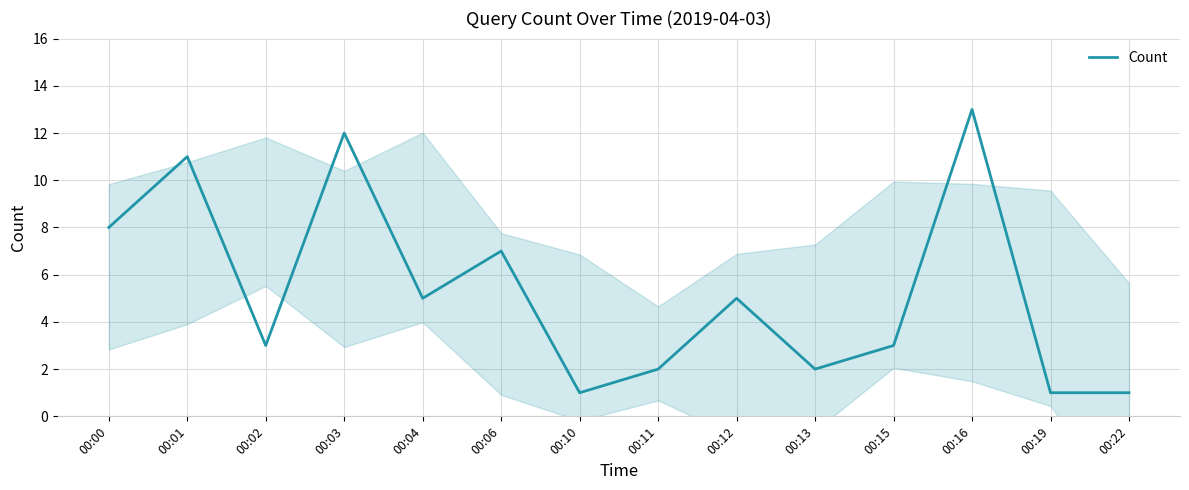

Which category has the highest value across all series?

00:16